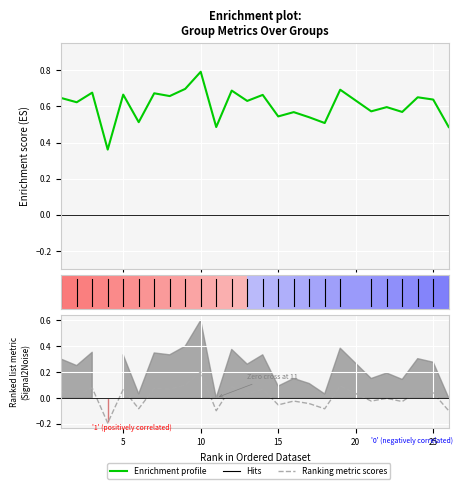

How many negative values does the Ranking metric scores series have?

11